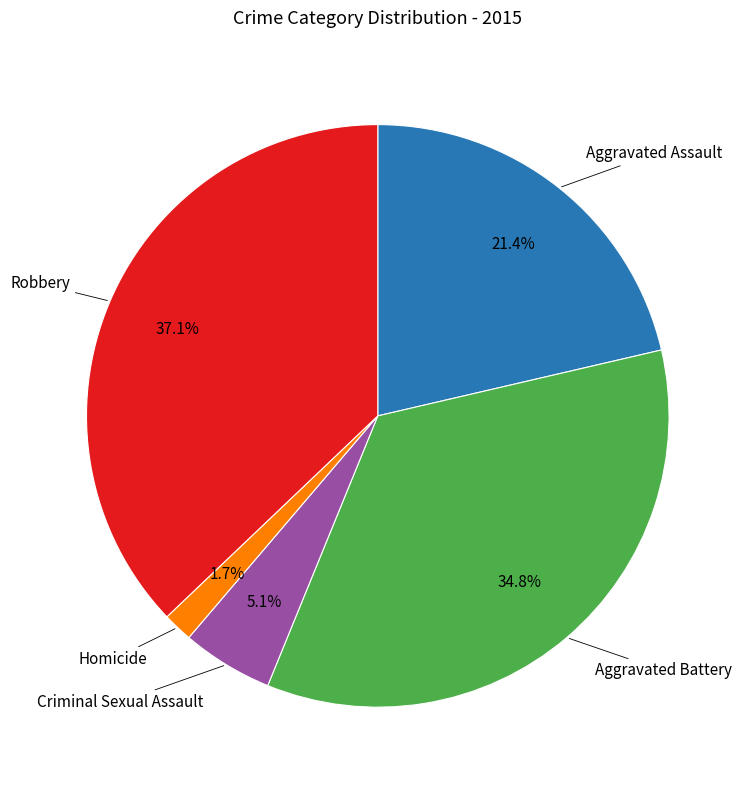

Is there any slice that represents more than half of the pie?

No